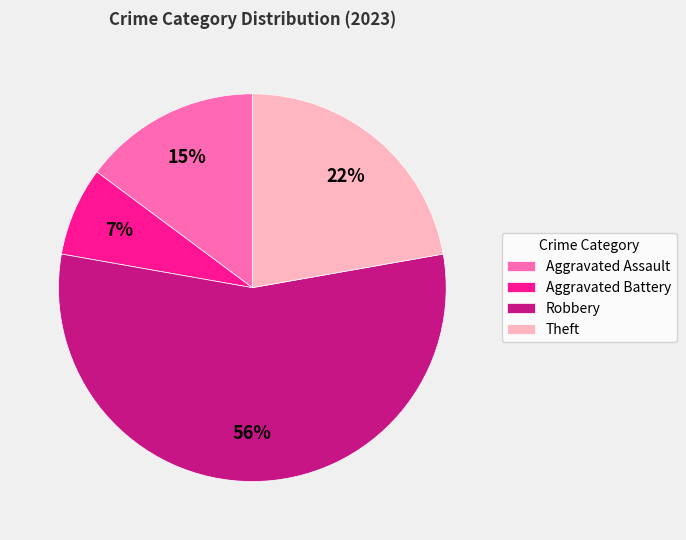

To the nearest percent, what is the average slice percentage?

25%